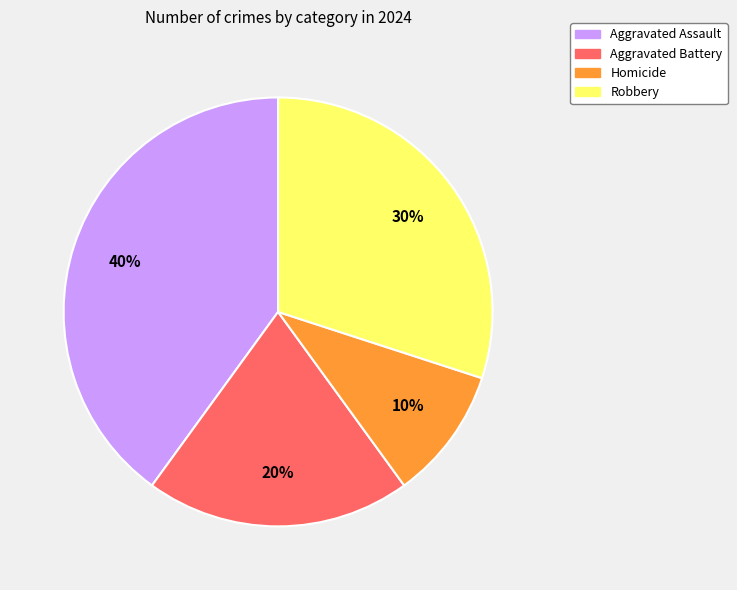

Does any single category account for the majority?

No